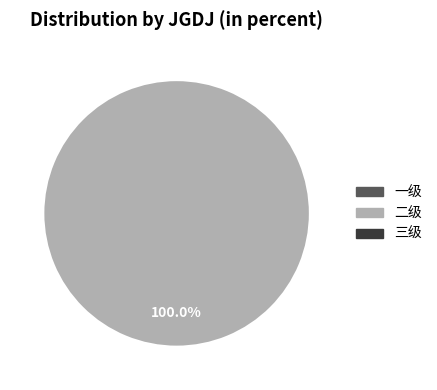

Does any single category account for the majority?

Yes